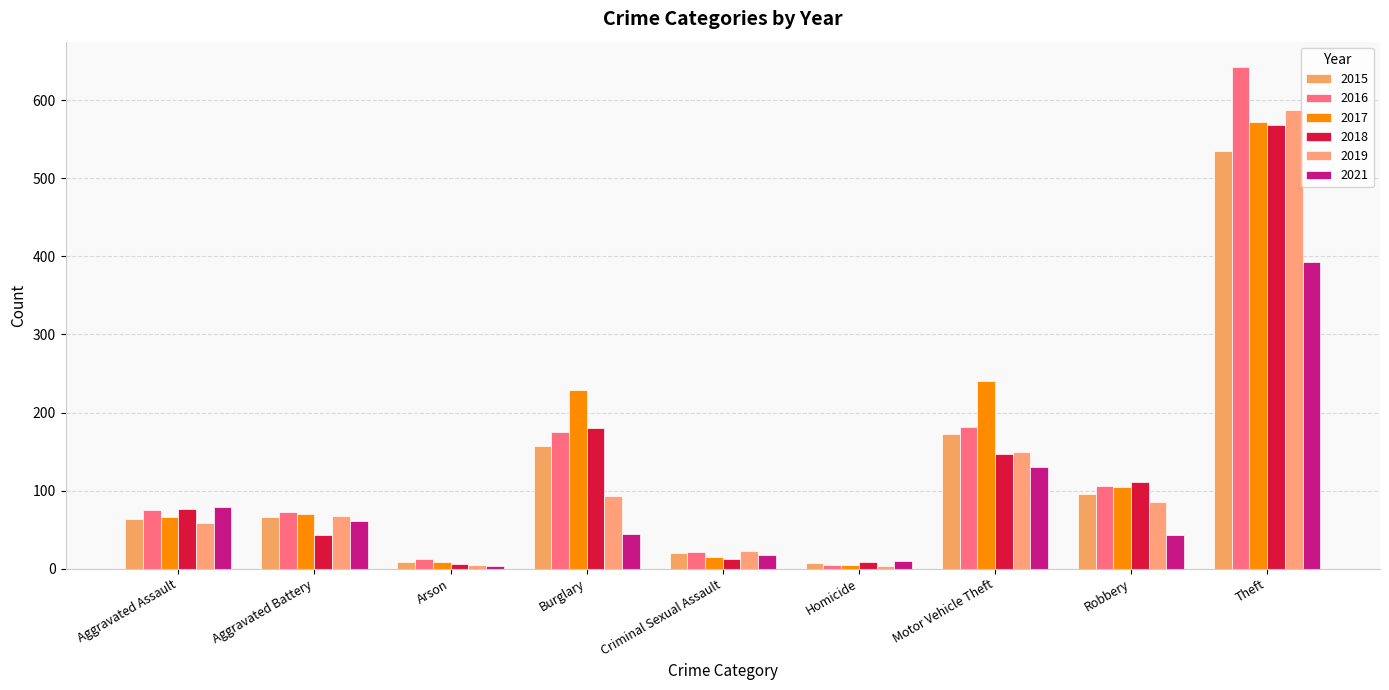

True or false: 2016 has a value of 175 at Burglary.

True